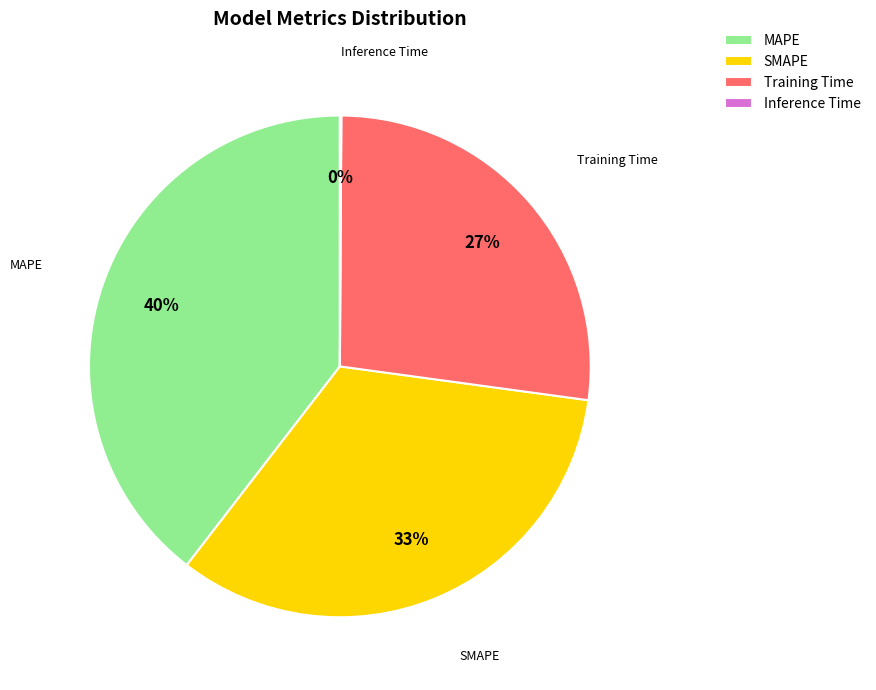

Is there a majority slice in this chart?

No